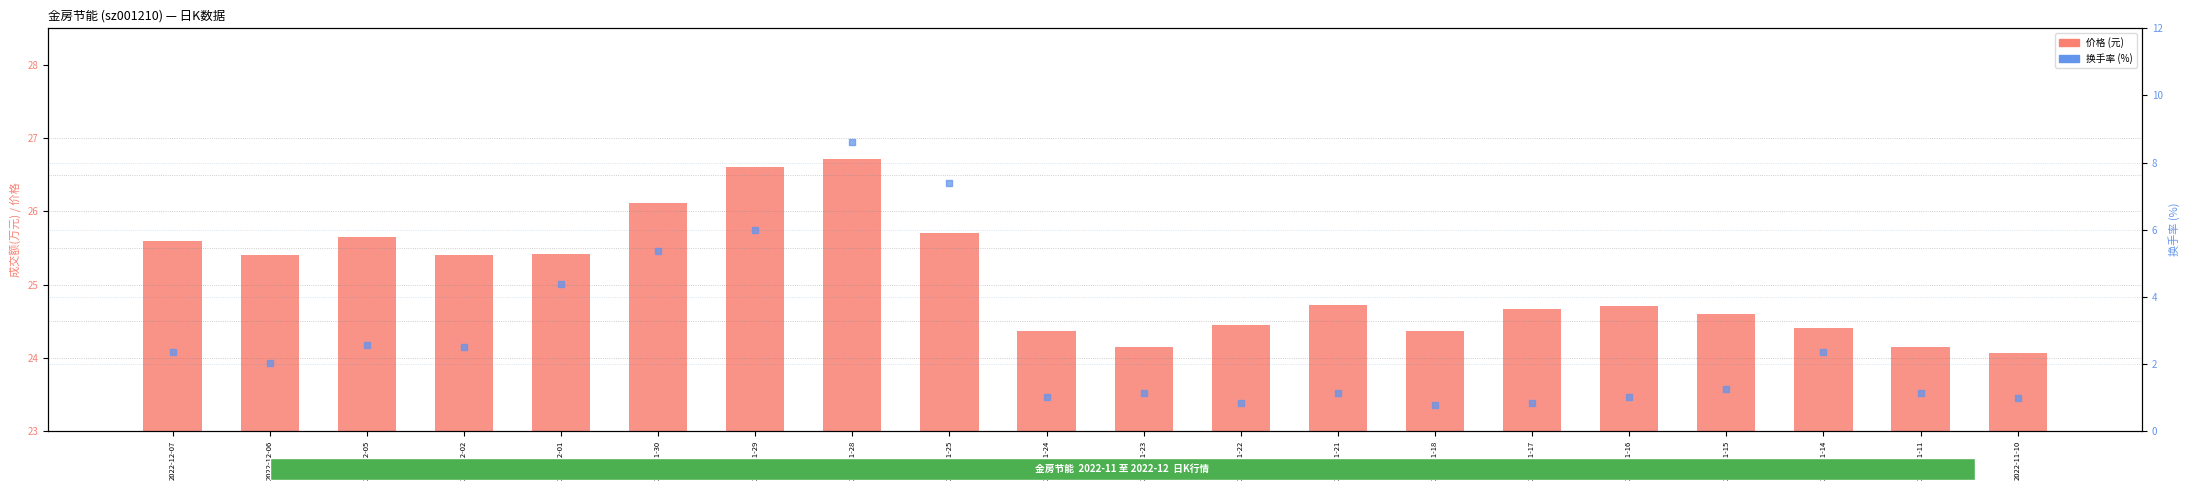

Which series has the largest total across all categories?

价格